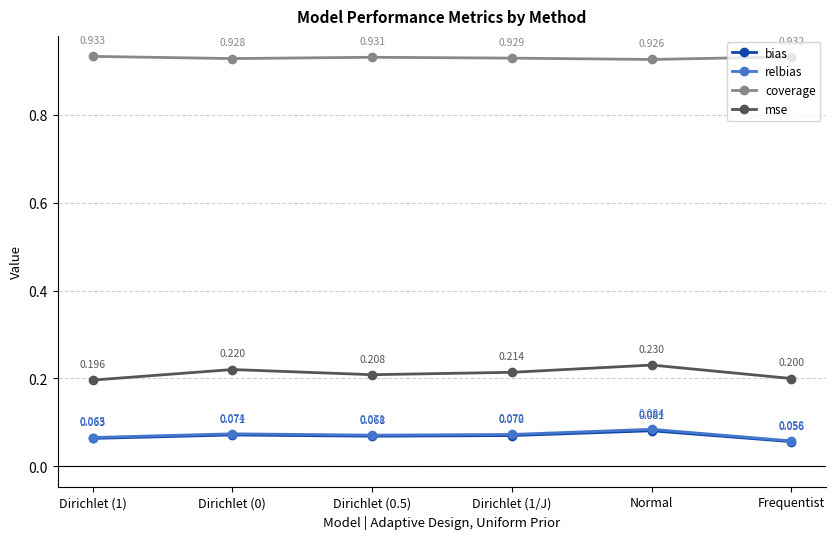

Which series changed the most between Normal and Frequentist?

mse